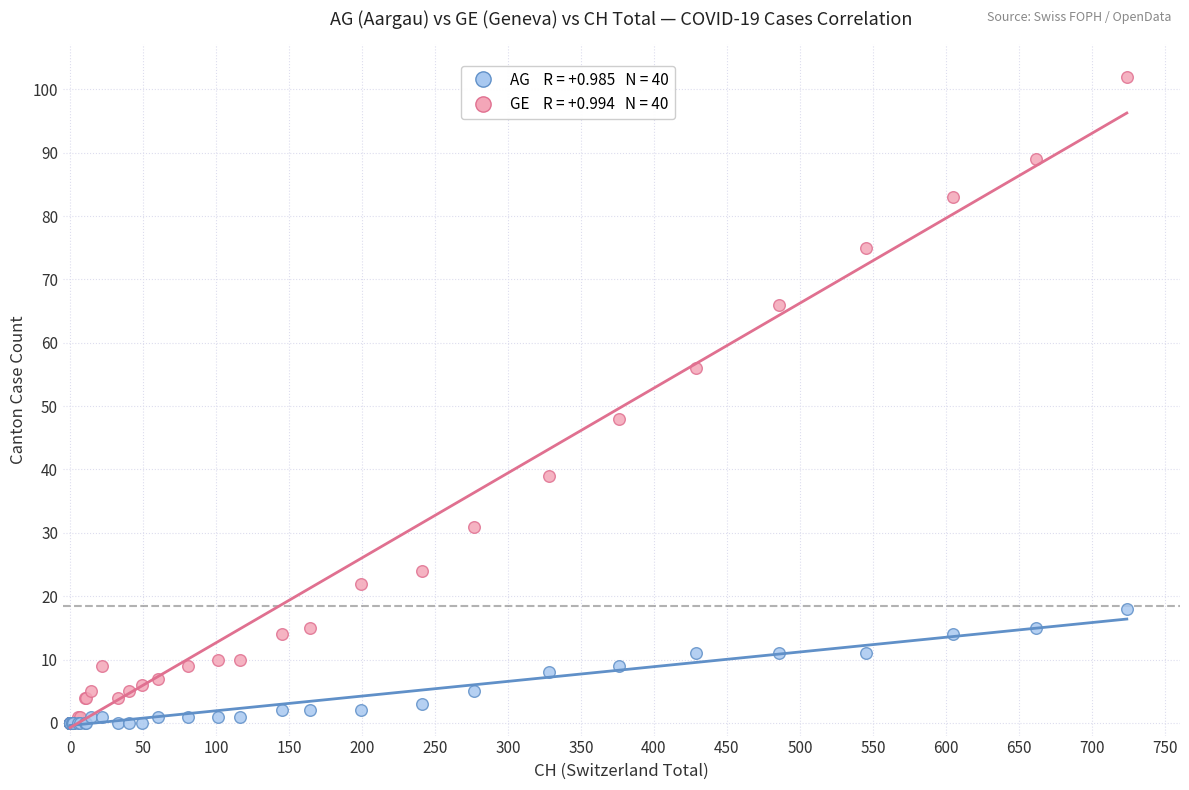

Across all series, what Y value is closest to 51?

48